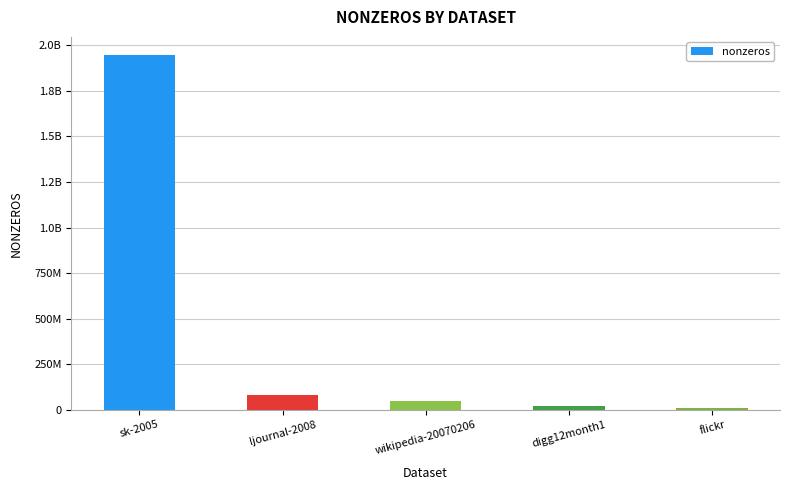

Is it true that the value at sk-2005 is 1949412601?

True